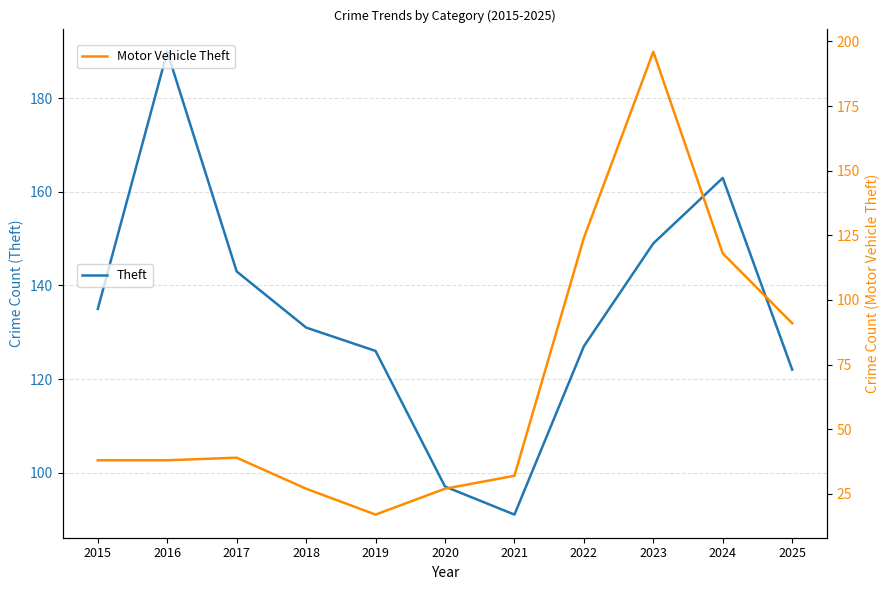

What is the value of the Motor Vehicle Theft point at the 3rd from the left?

39